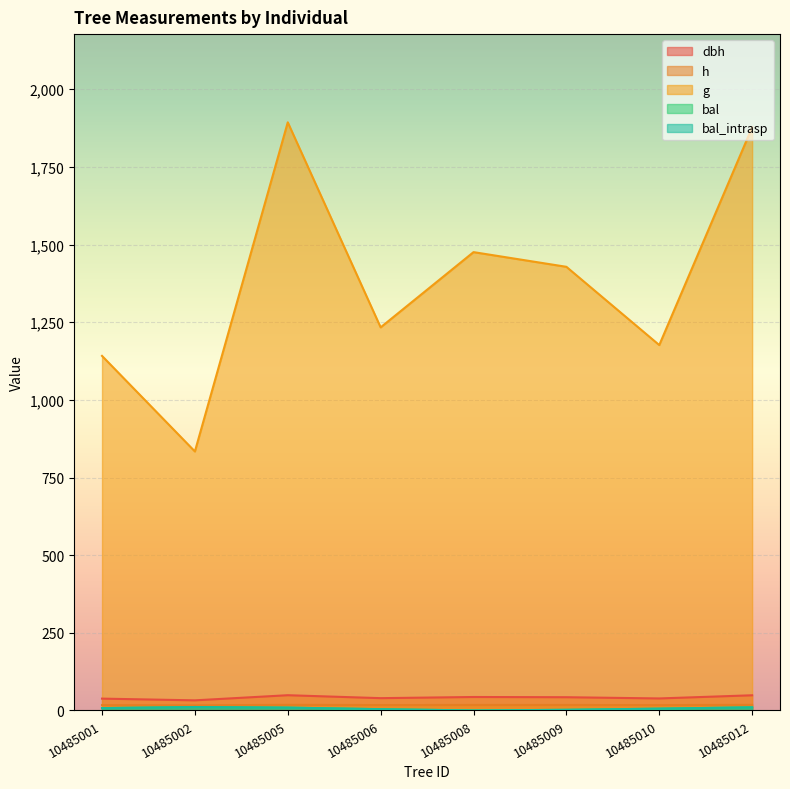

Rank the categories by bal value from highest to lowest.

10485002, 10485012, 10485005, 10485001, 10485010, 10485006, 10485009, 10485008